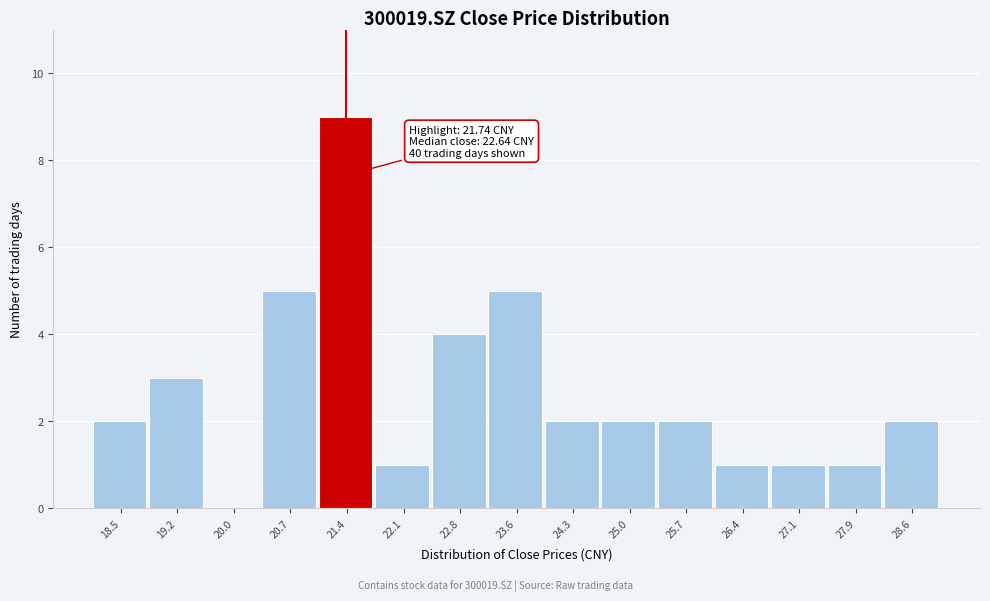

Reading right to left, what are all the values shown in this chart?

28.6=2	27.9=1	27.1=1	26.4=1	25.7=2	25.0=2	24.3=2	23.6=5	22.8=4	22.1=1	21.4=9	20.7=5	20.0=0	19.2=3	18.5=2